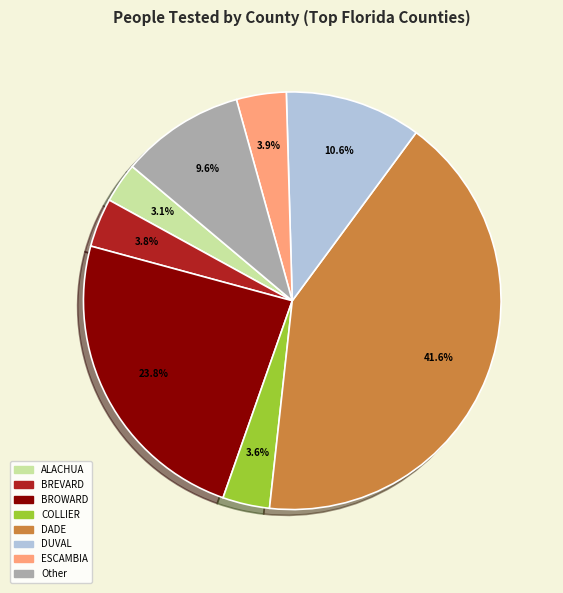

Is there a majority slice in this chart?

No